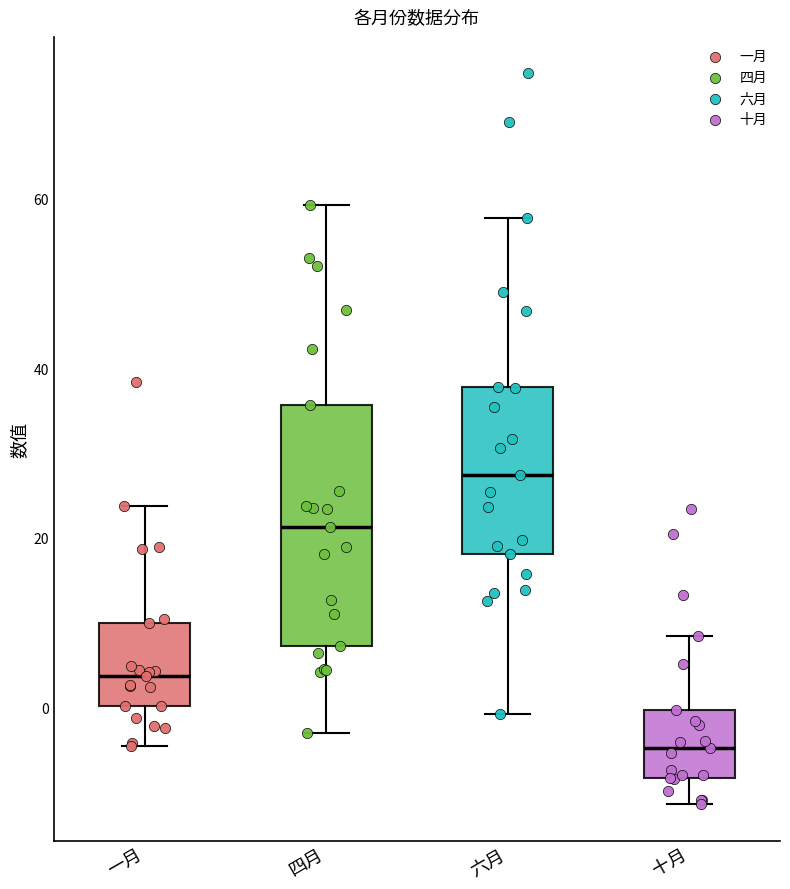

Comparing the boxes themselves (not the whiskers), which one is the tallest?

四月